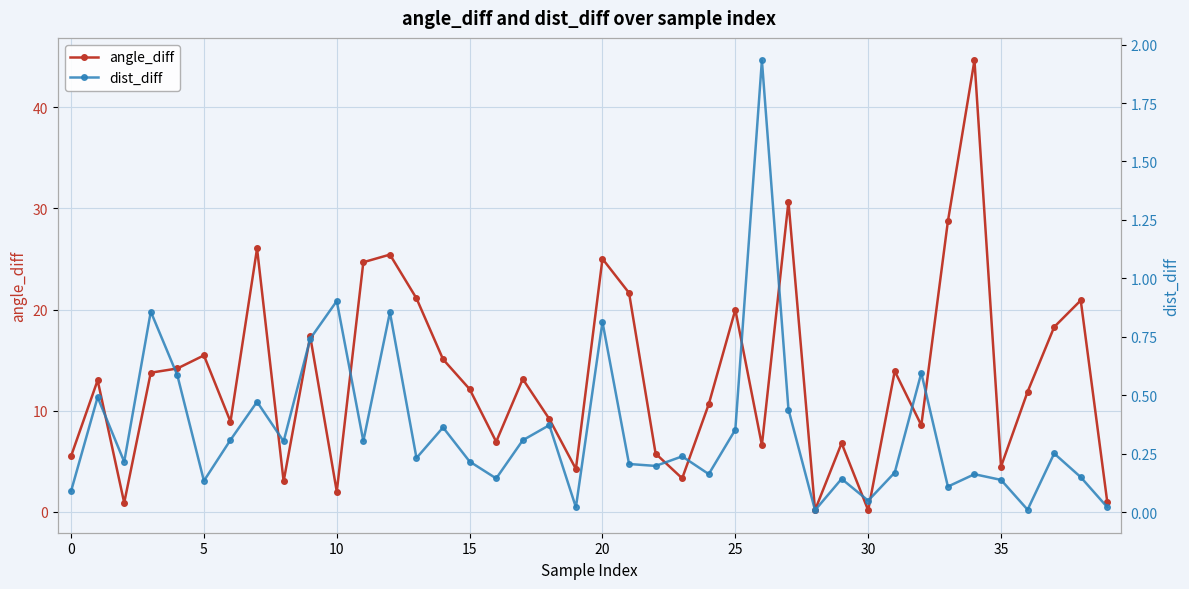

True or false: dist_diff and angle_diff cross at least once.

False